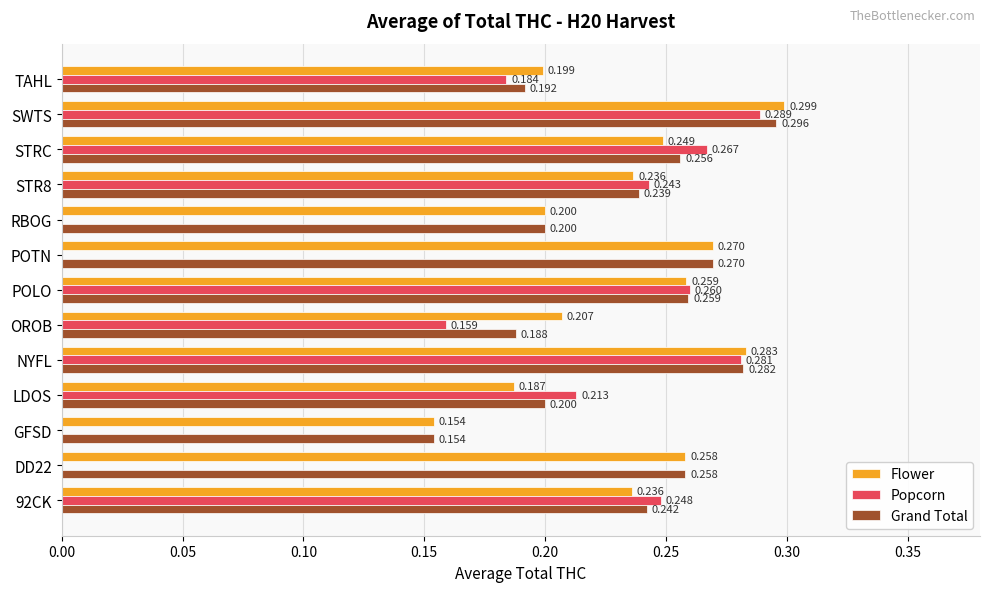

At which category is the sum across all series the highest?

SWTS